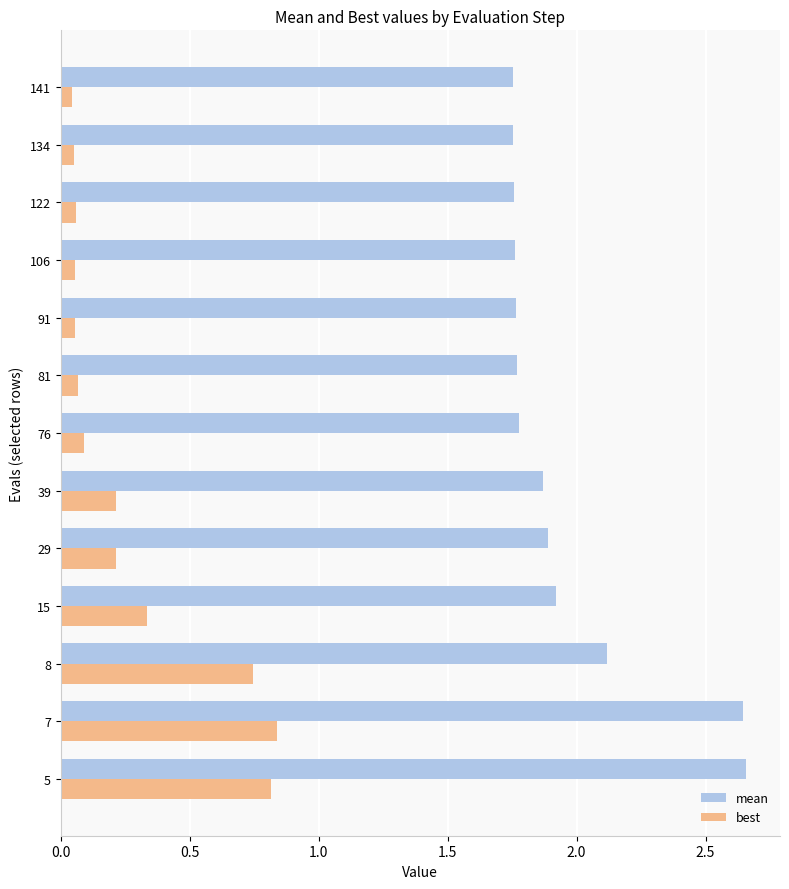

List the series in order of their overall mean, highest first.

mean, best